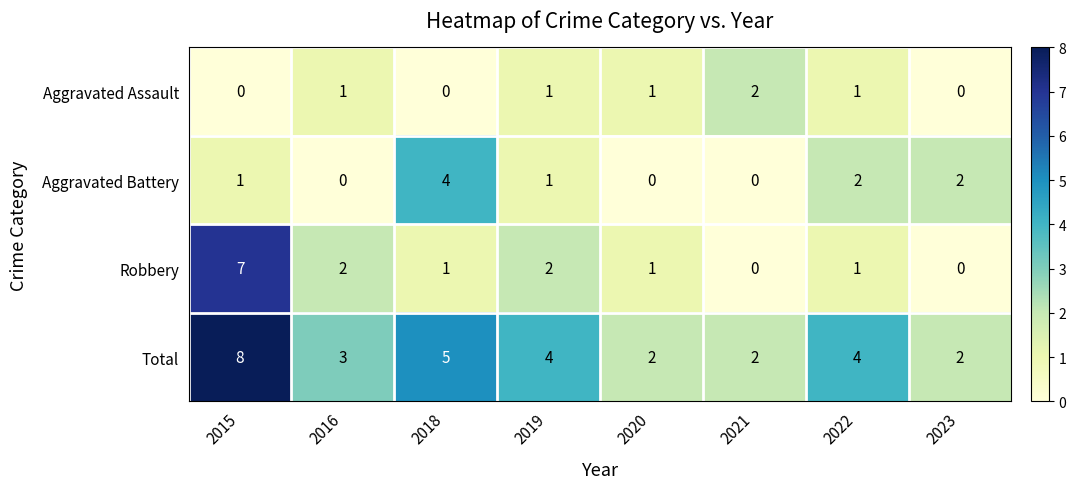

Count the number of categories in the chart.

8